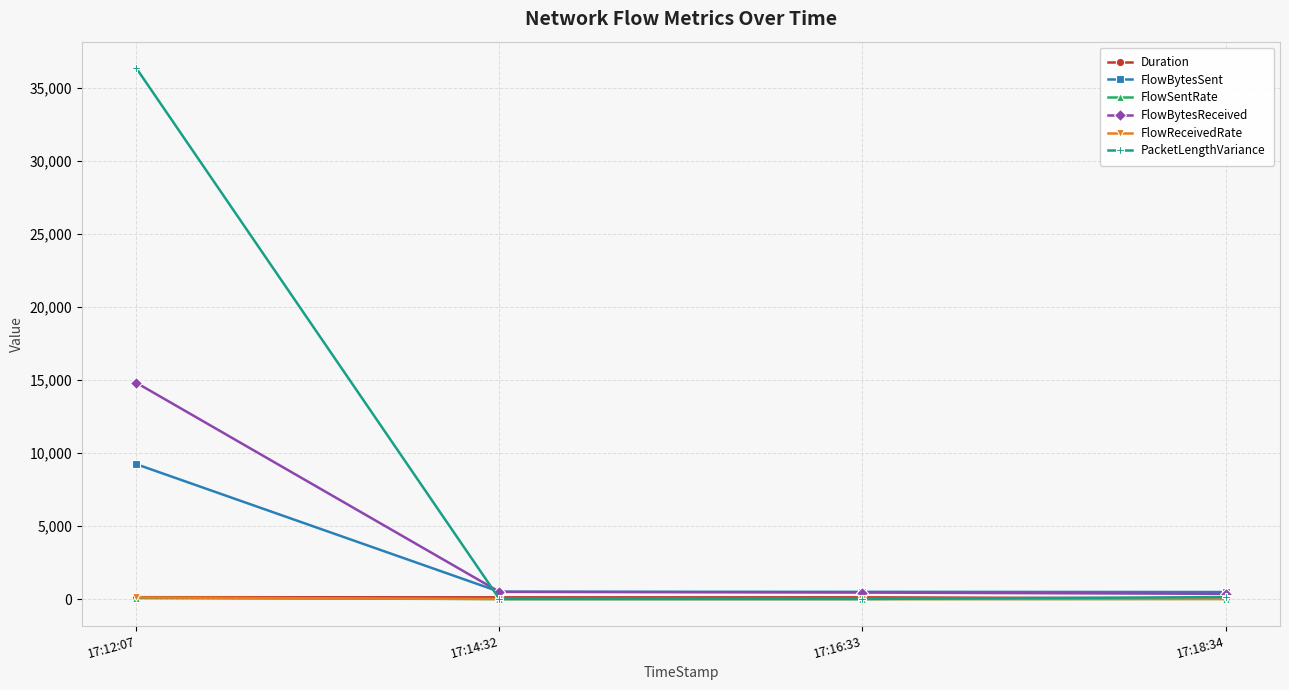

The value of FlowBytesSent at 17:12:07 is 9240.0. True or false?

True